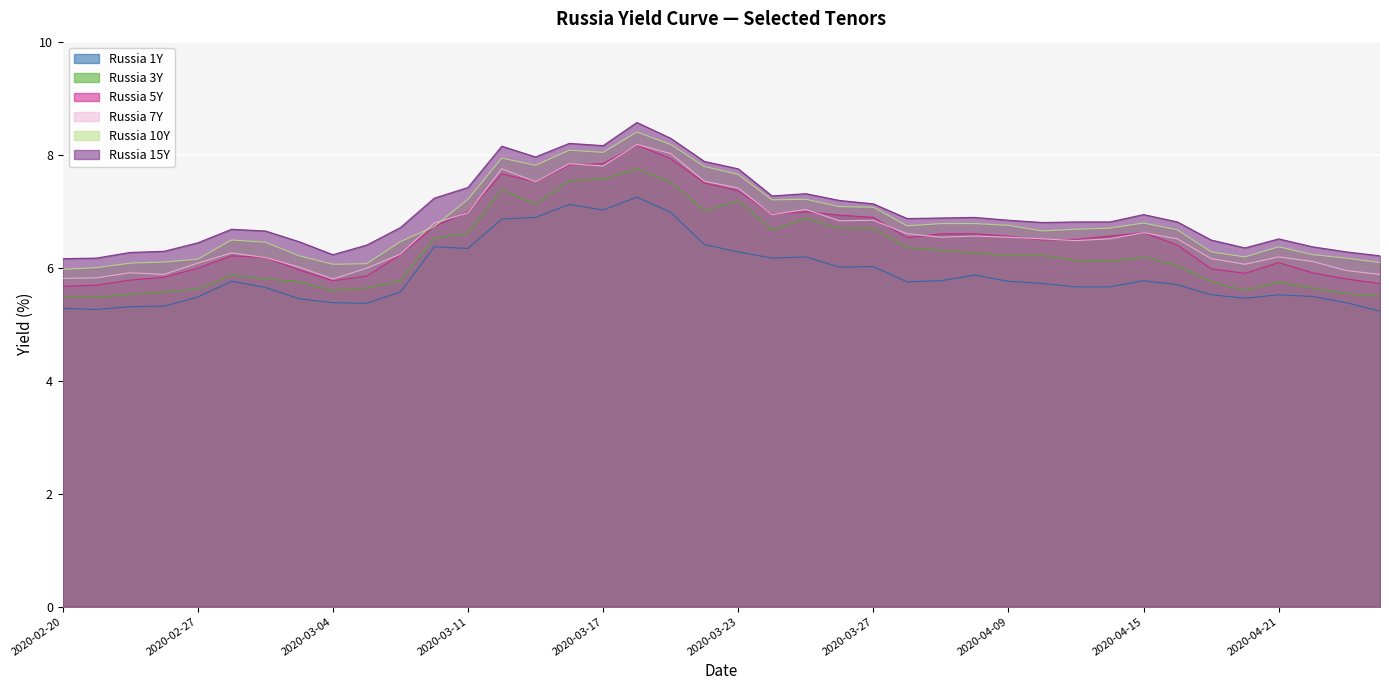

Which category has the highest value across all series?

2020-03-18